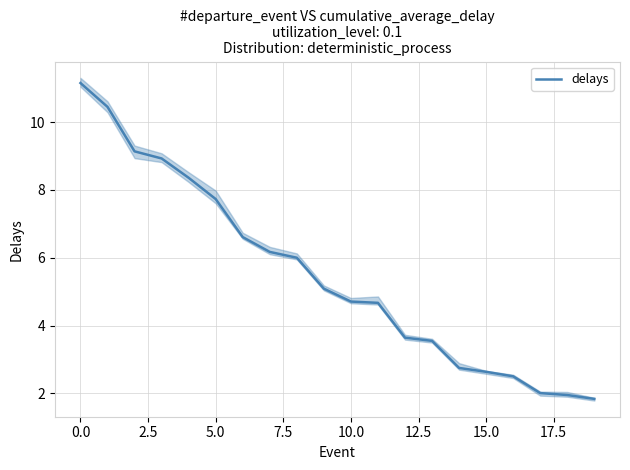

Does the chart display data point markers on the line(s)?

No